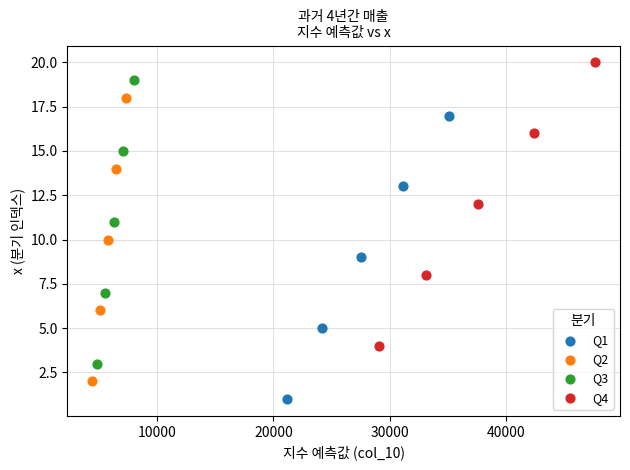

Which series reaches the minimum Y coordinate?

Q1